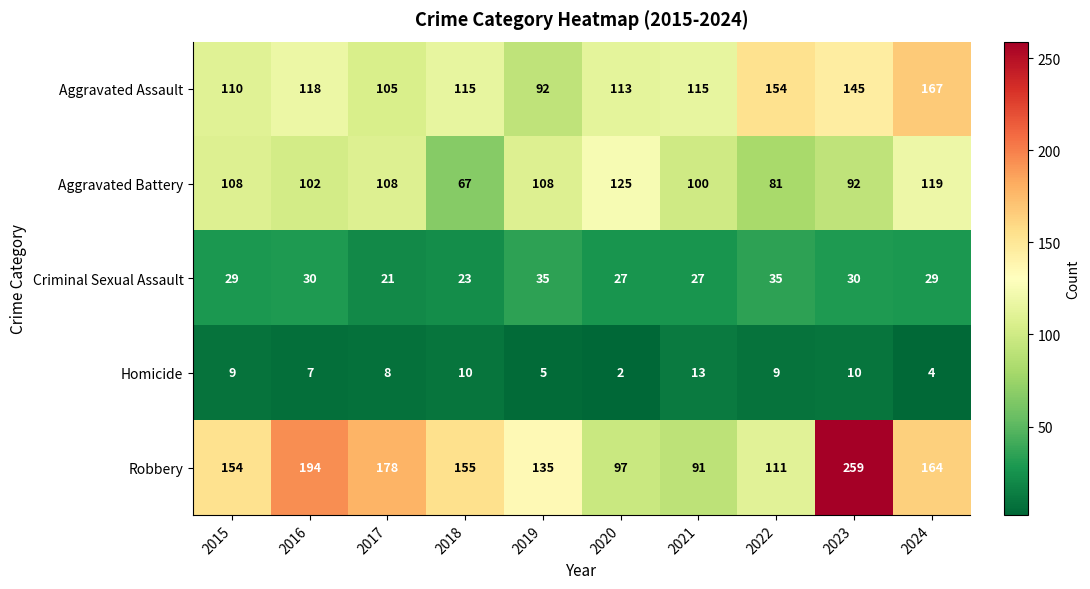

Is it true that Homicide equals 1 at 2024?

False